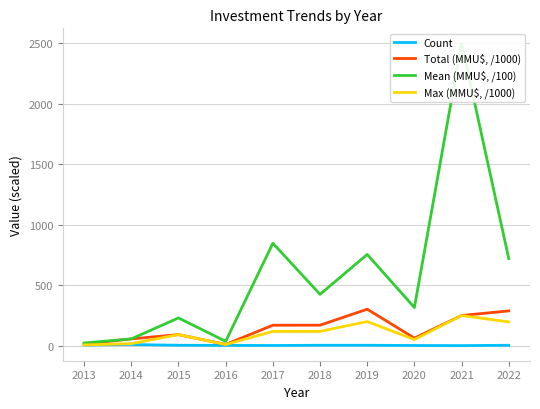

What is the minimum value shown in the chart?

1.0